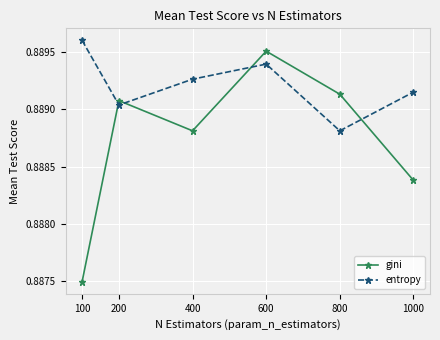

Which series has the widest spread of values?

gini